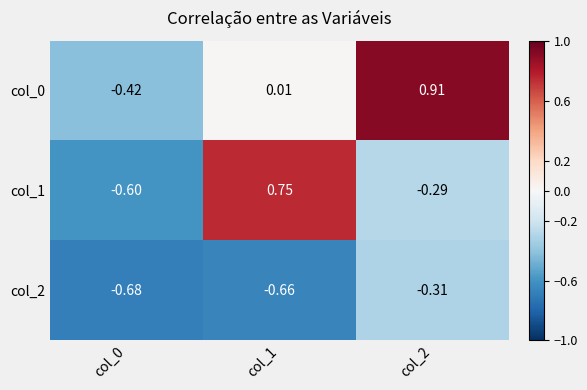

Is the value of col_2 at col_1 greater than the value of col_0 at col_2?

No